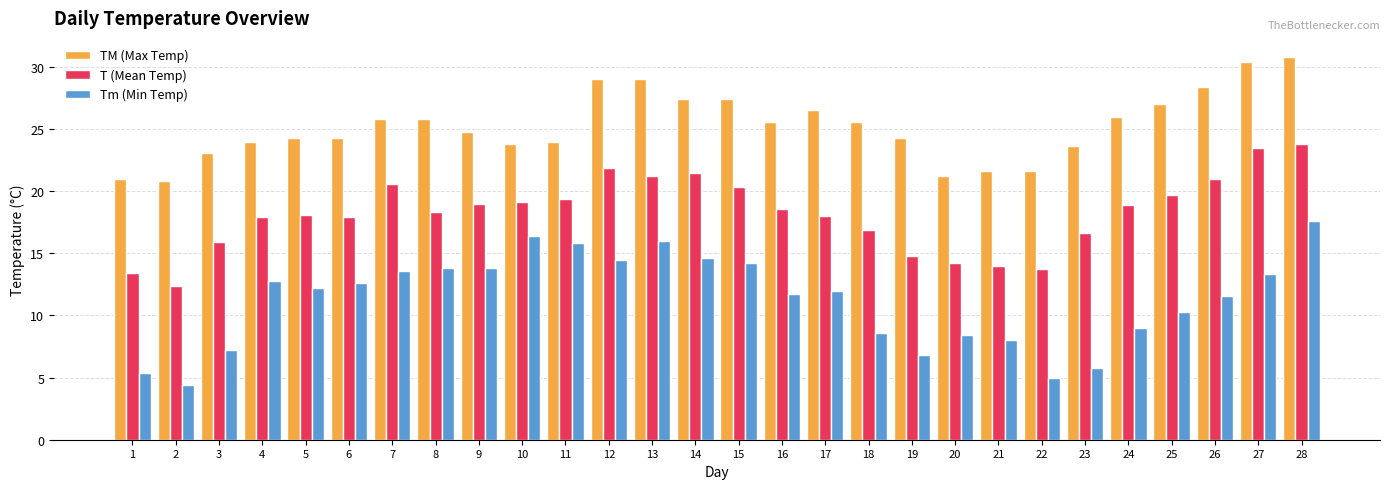

Is the value of T (Mean Temp) at 6 greater than the value of Tm (Min Temp) at 9?

Yes